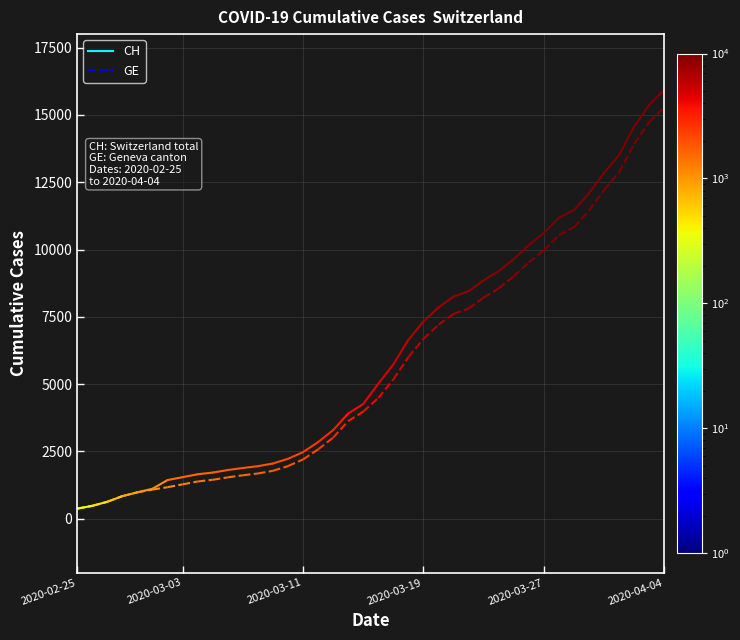

What is the difference between the CH values at 2020-03-13 and 2020-03-18?

3353